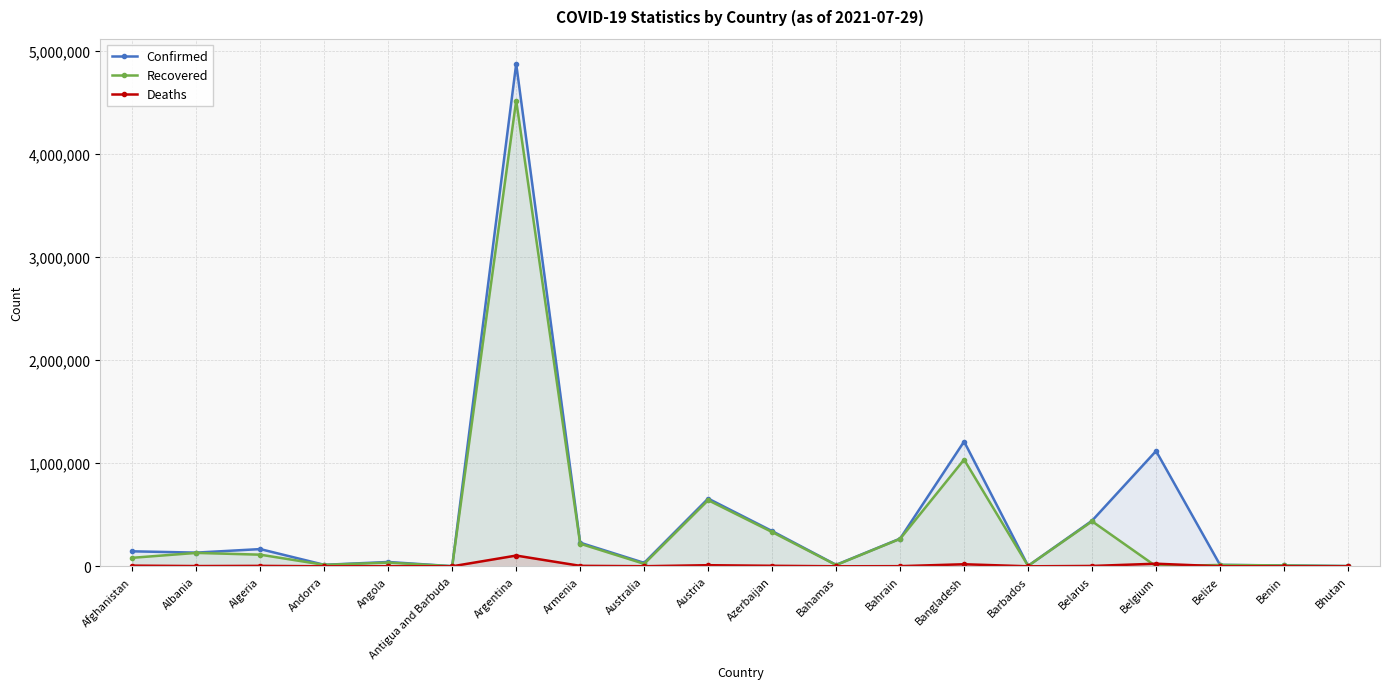

How many values in the Recovered series are below 82586?

10